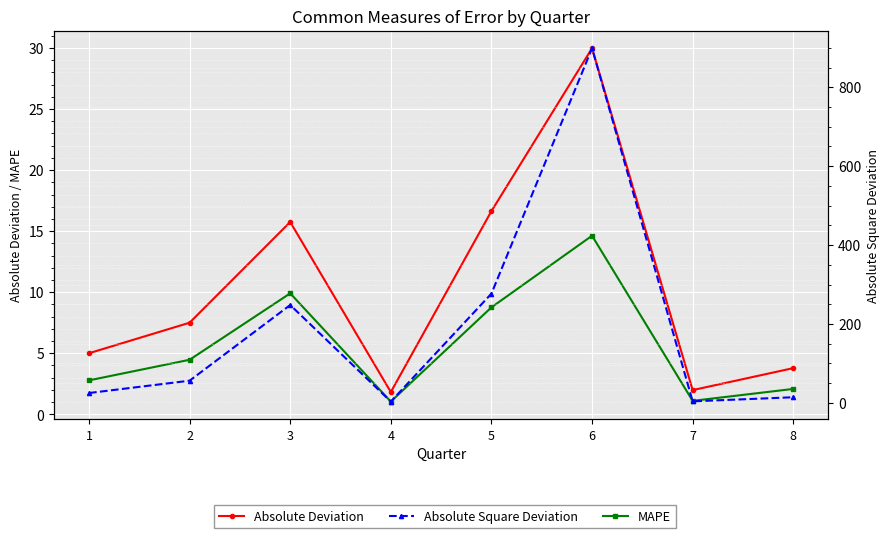

Rank the series at 7 from lowest to highest value.

MAPE, Absolute Deviation, Absolute Square Deviation